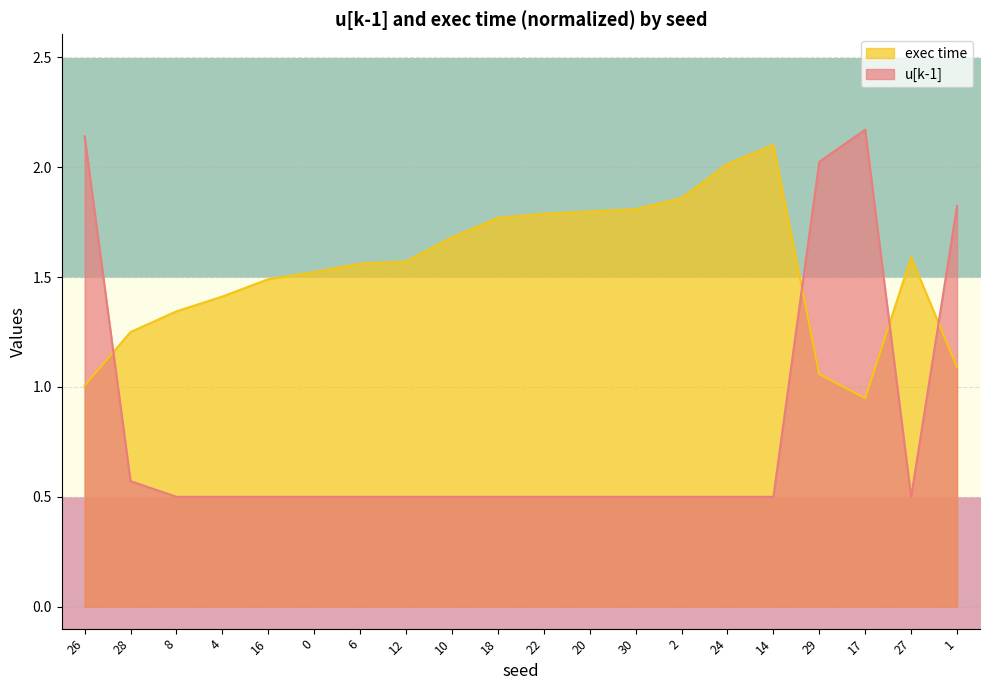

At which label is u[k-1] closest to 1?

28